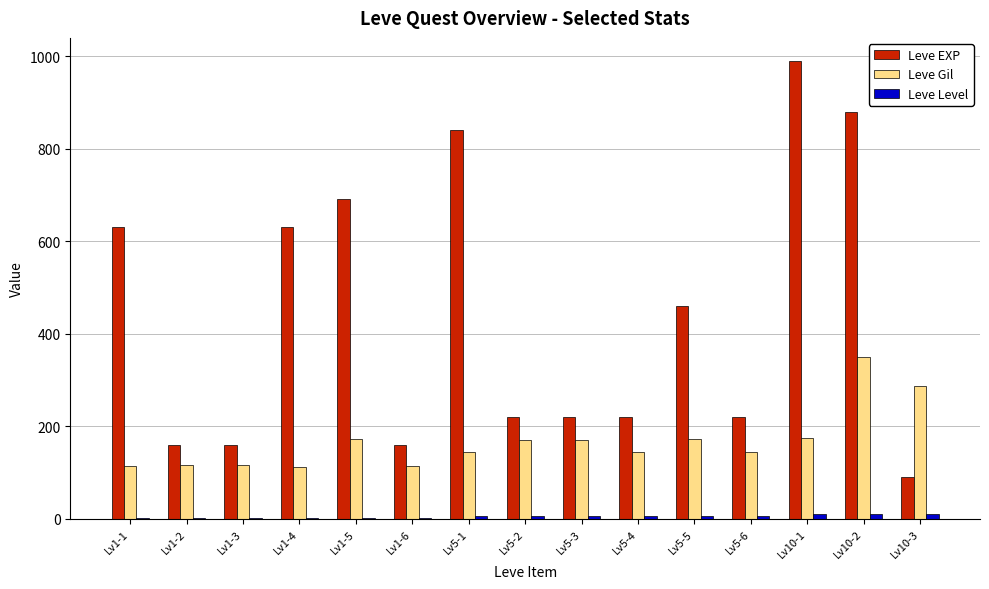

What is the maximum value shown in the chart?

990